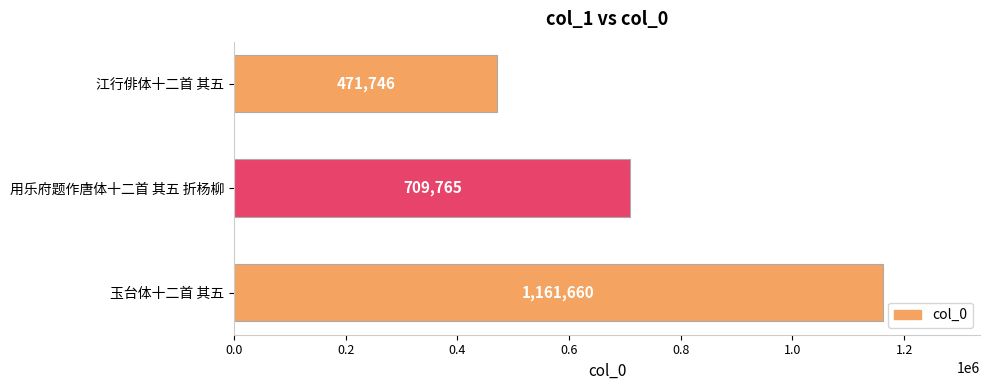

At which category does the chart reach its minimum across all series?

江行俳体十二首 其五